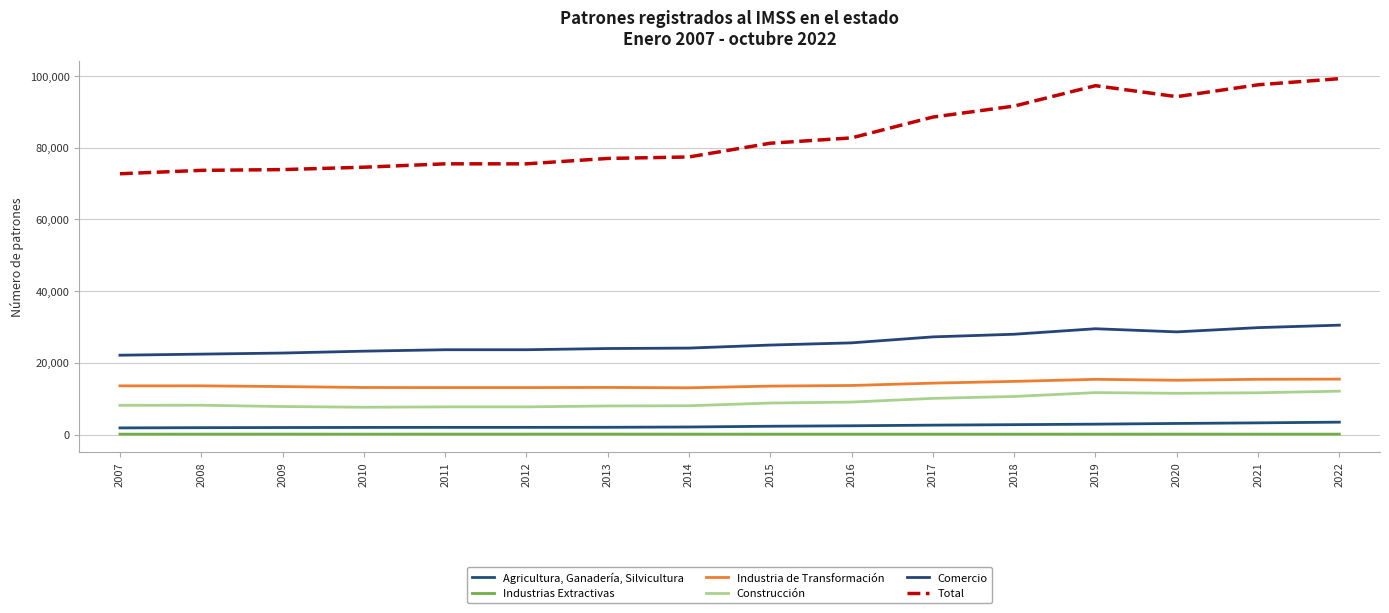

How many lines are shown in the chart?

6